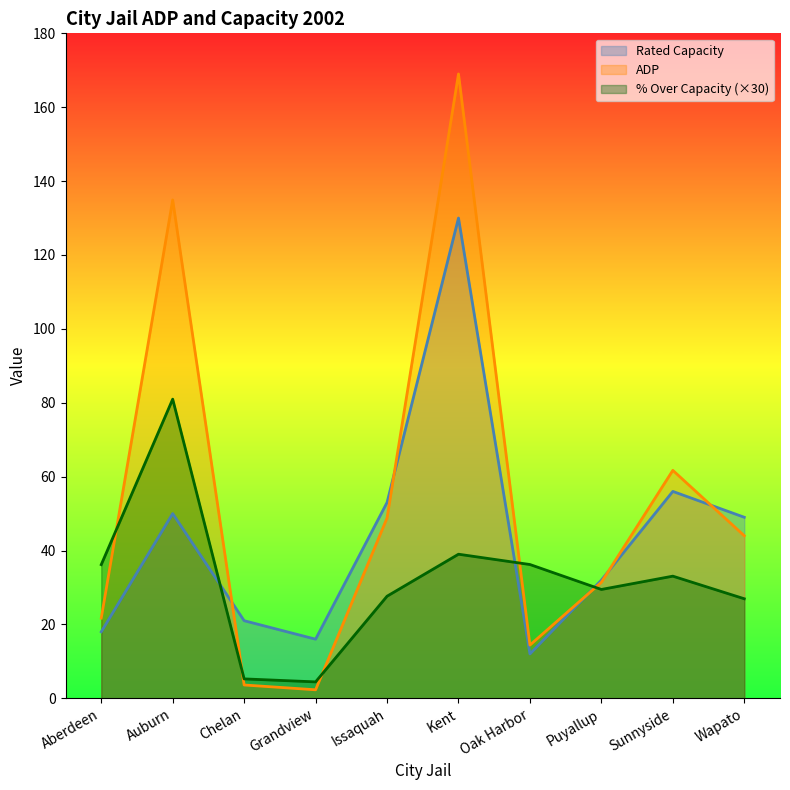

Is it true that % Over Capacity equals 41.1 at Puyallup?

False